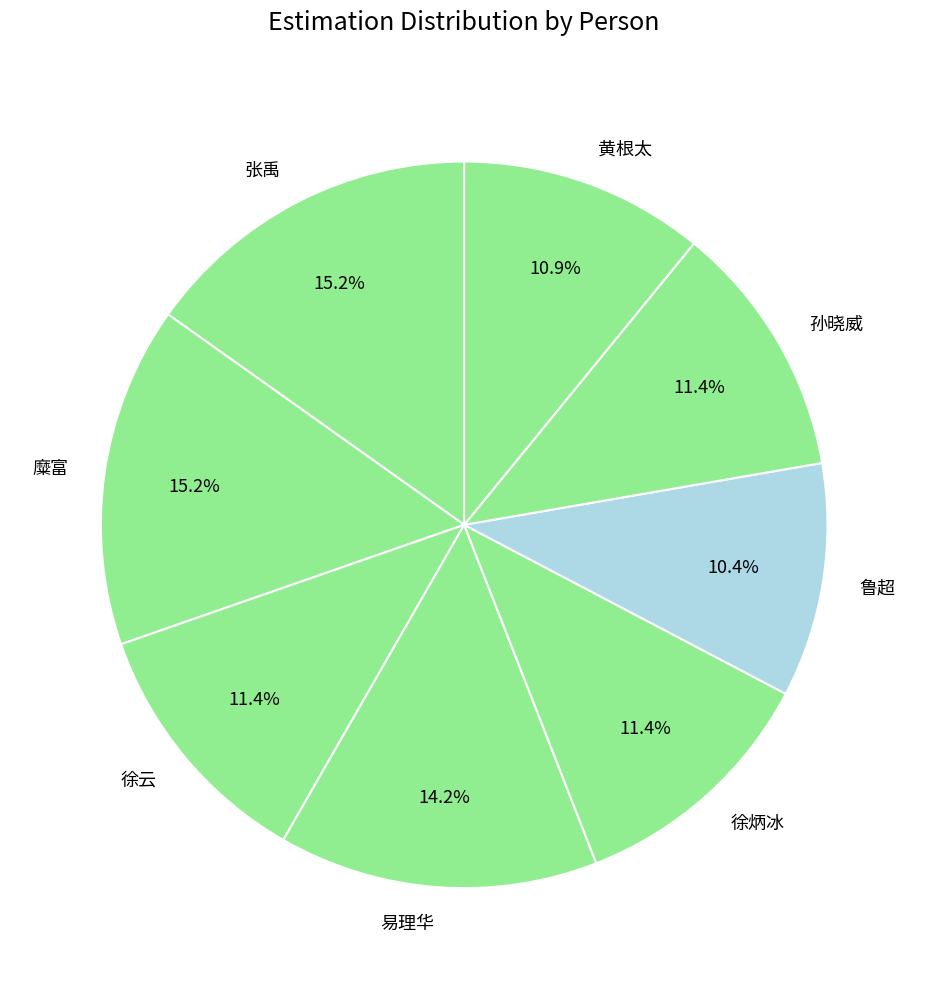

Is the sum of 徐云 and 孙晓威 greater than half?

No